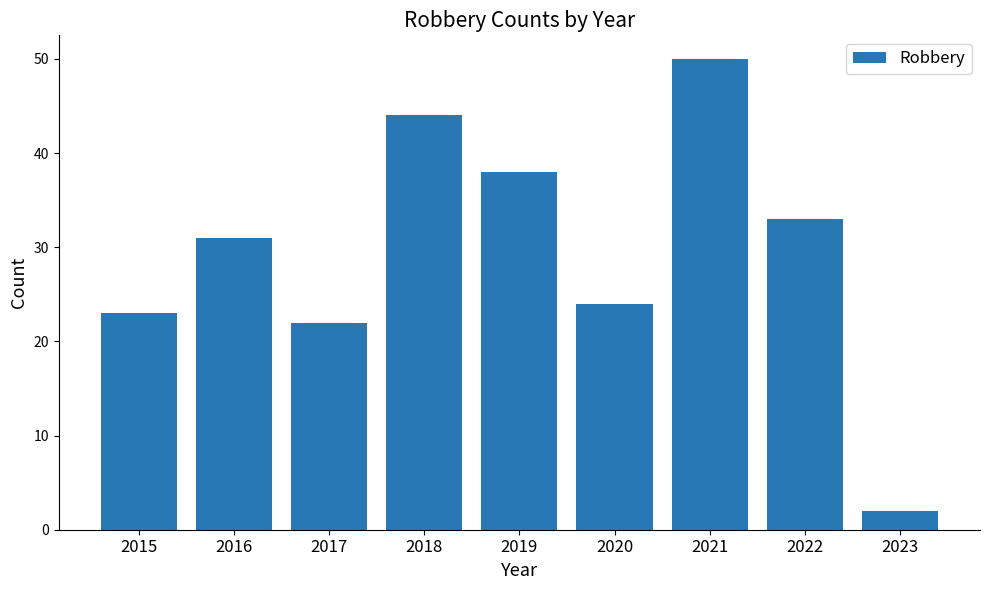

What is the sum of all values?

267